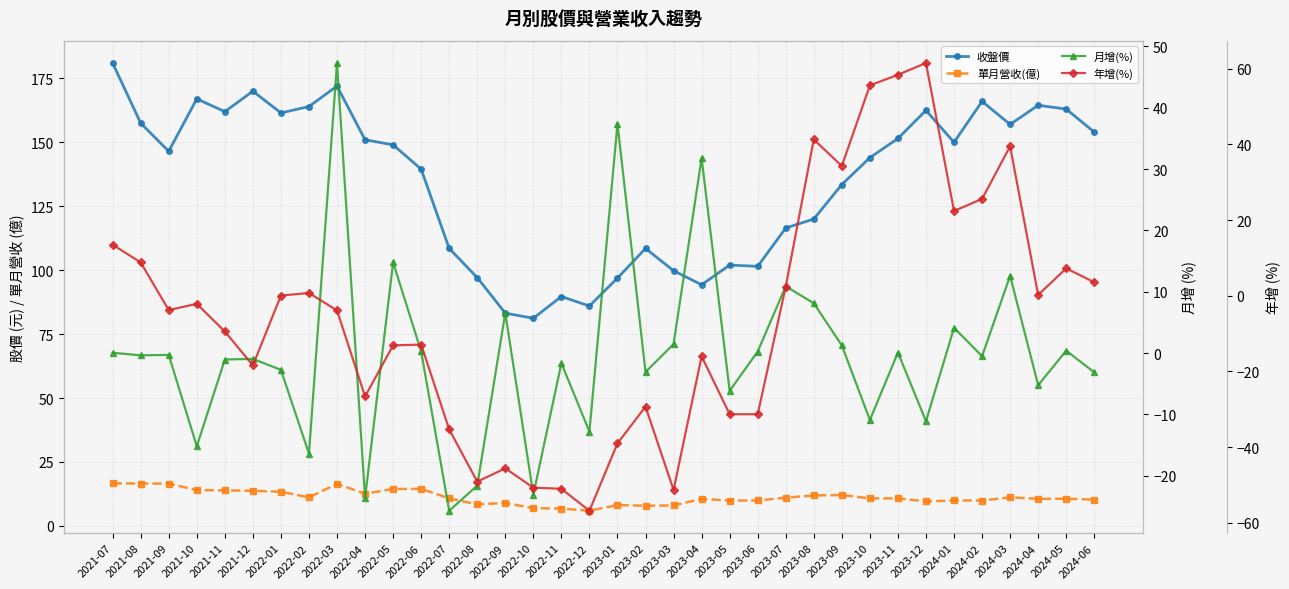

Reading right to left, what are all the values shown in this chart?

收盤價: 154.0	163.0	164.5	157.0	166.0	150.0	162.5	151.5	144.0	133.5	120.0	116.5	101.5	102.0	94.3	99.8	108.5	96.9	86.0	89.7	81.2	83.2	97.1	108.5	139.5	149.0	151.0	172.0	164.0	161.5	170.0	162.0	167.0	146.5	157.5	181.0
單月營收(億): 10.3	10.6	10.6	11.2	9.9	10.0	9.6	10.8	10.8	12.1	11.9	11.0	9.9	9.9	10.6	8.0	7.9	8.2	5.9	6.8	6.9	9.0	8.4	10.8	14.5	14.4	12.6	16.5	11.2	13.4	13.7	13.9	14.0	16.5	16.6	16.6
月增(%): -3.1	0.4	-5.2	12.6	-0.5	4.1	-11.1	0.1	-10.9	1.3	8.1	10.9	0.3	-6.2	31.8	1.5	-3.1	37.4	-12.8	-1.6	-23.1	6.5	-21.6	-25.7	0.3	14.8	-23.6	47.3	-16.4	-2.7	-0.9	-1.0	-15.2	-0.3	-0.4	0.1
年增(%): 3.6	7.2	0.2	39.5	25.6	22.4	61.5	58.4	55.6	34.3	41.3	2.4	-31.3	-31.3	-16.0	-51.3	-29.3	-39.0	-56.8	-51.0	-50.7	-45.6	-49.1	-35.3	-12.9	-13.1	-26.6	-3.9	0.7	0.1	-18.4	-9.4	-2.1	-3.8	8.8	13.5